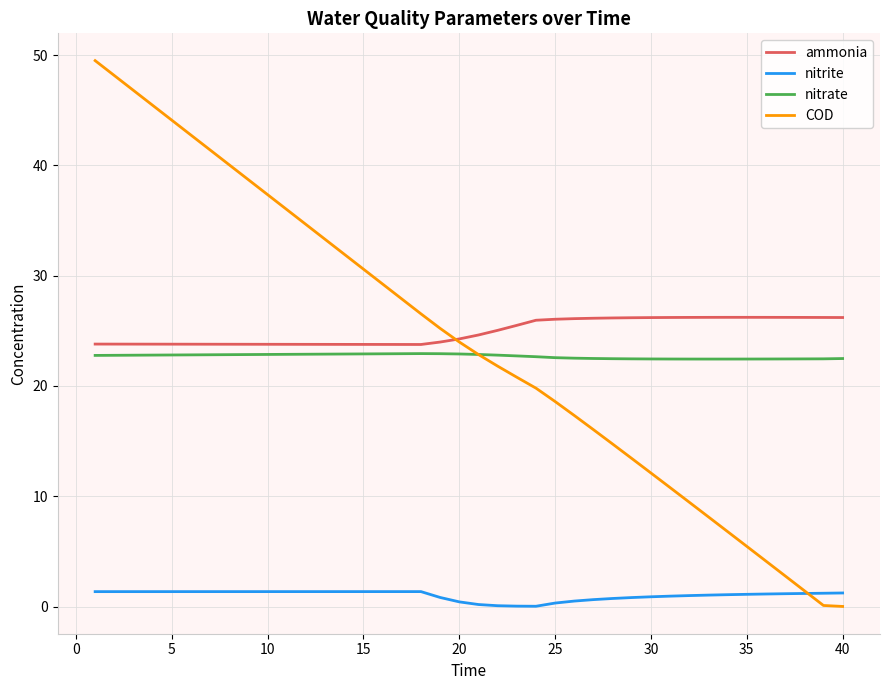

In nitrite, how many points are higher than both neighbors (excluding endpoints)?

1